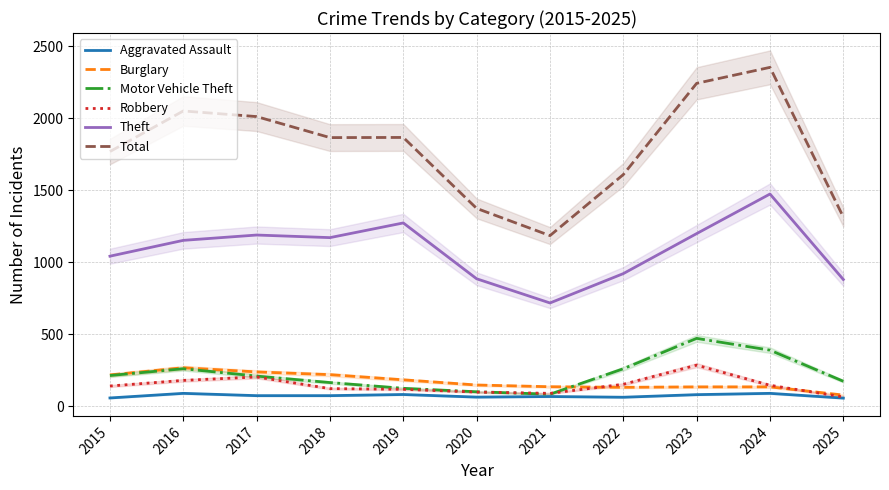

What is the value of the Theft point at the 1st from the left?

1041